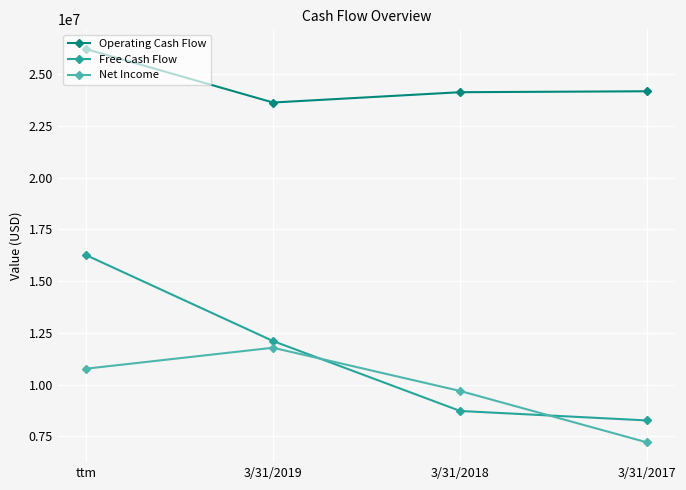

True or false: Net Income and Operating Cash Flow intersect in this chart.

False